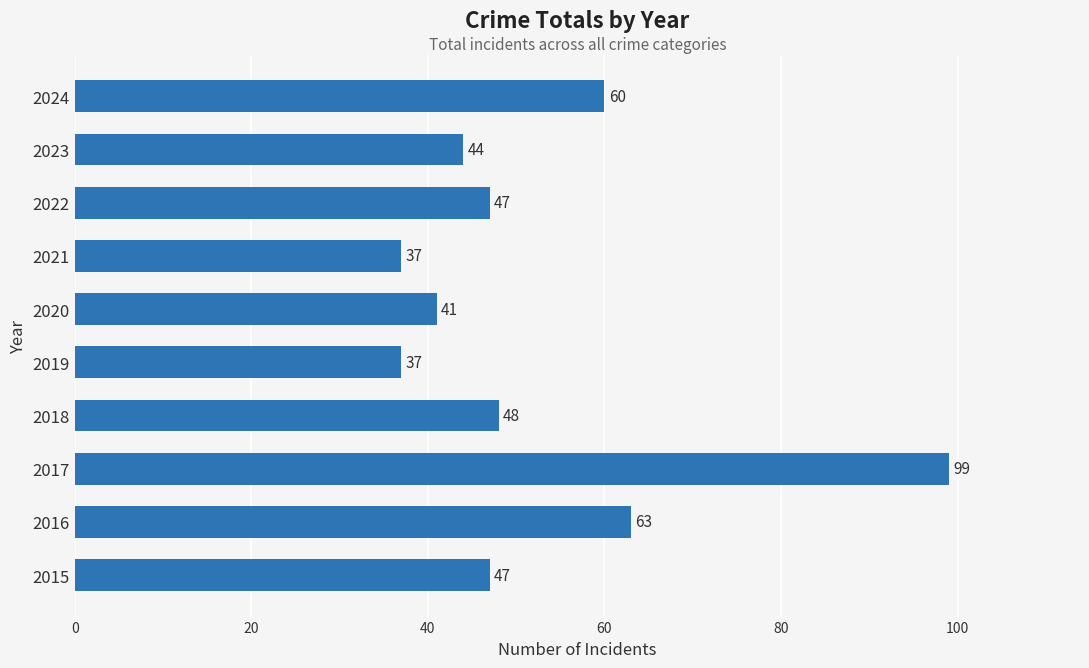

What is the average value?

52